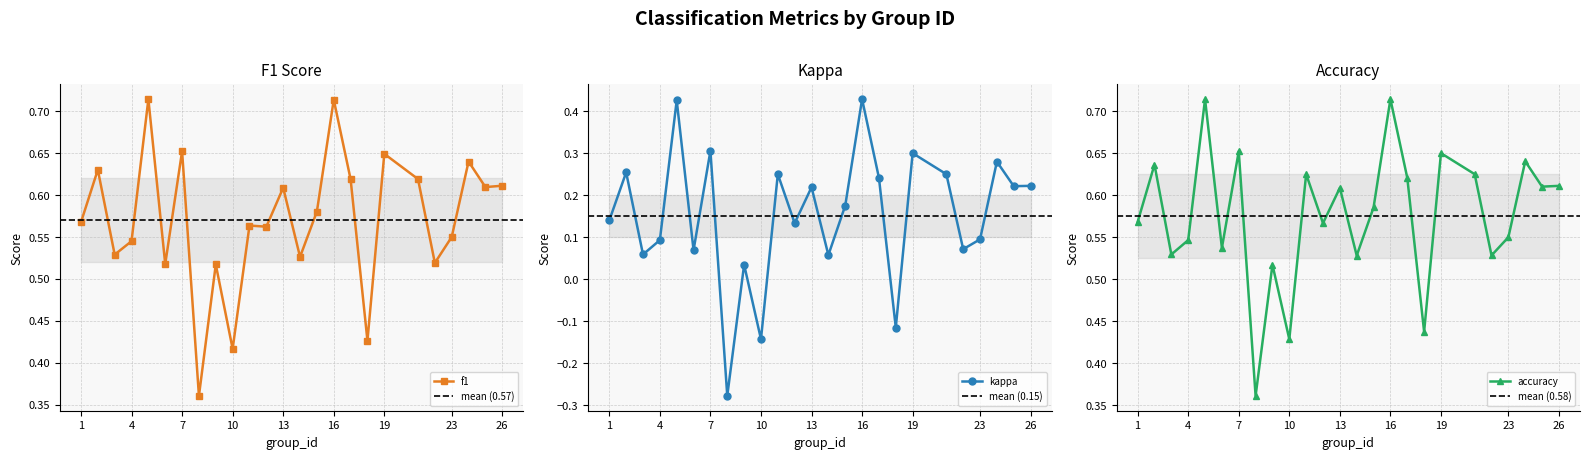

At which label does kappa reach its minimum?

8